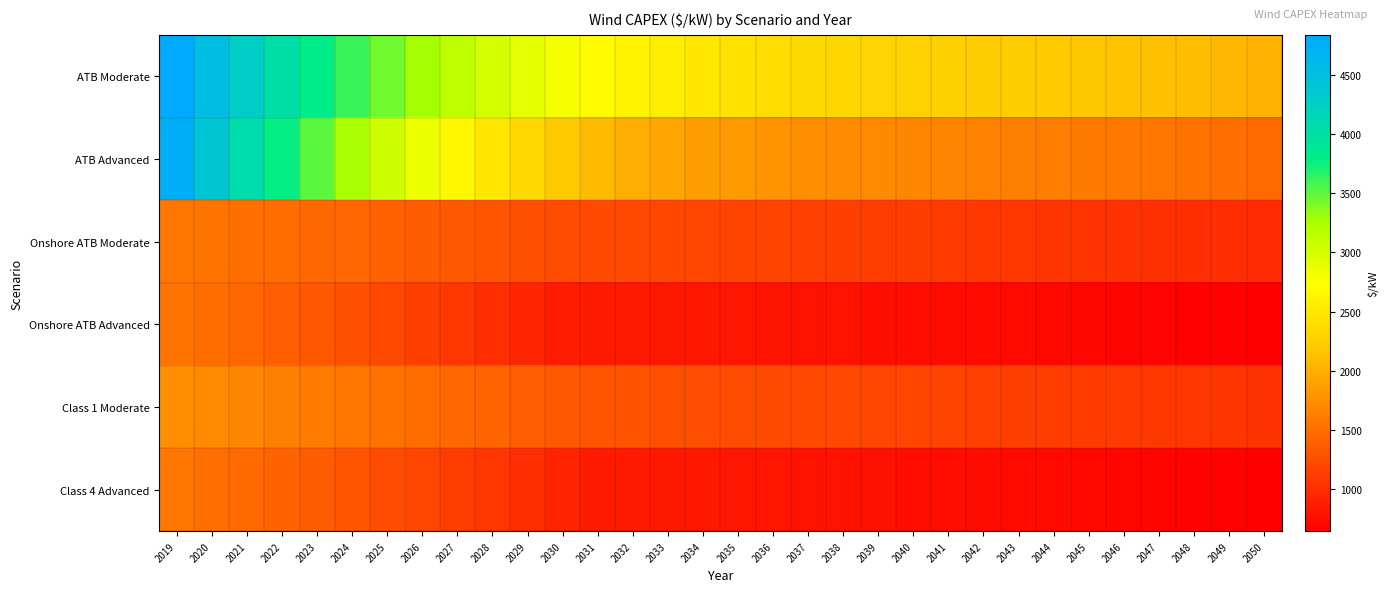

At 2035, list the series in order from smallest to largest.

Onshore ATB Advanced, Class 4 Advanced, Onshore ATB Moderate, Class 1 Moderate, ATB Advanced, ATB Moderate